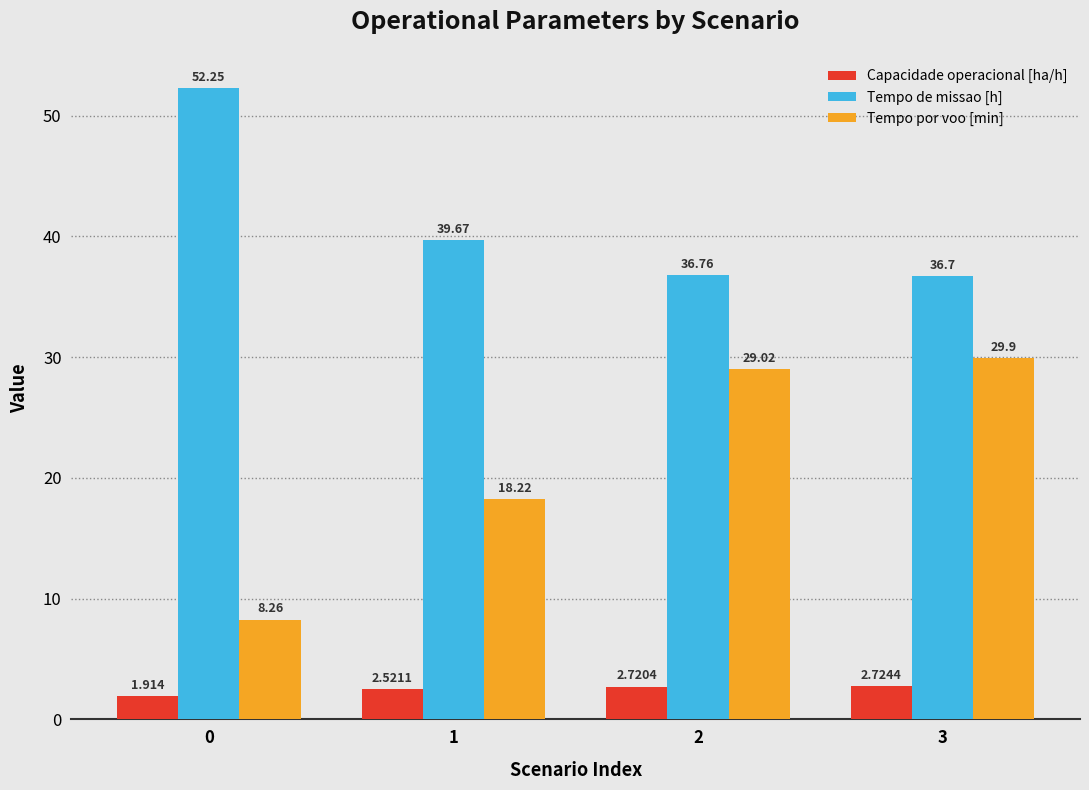

Which series has the widest spread of values?

Tempo por voo [min]